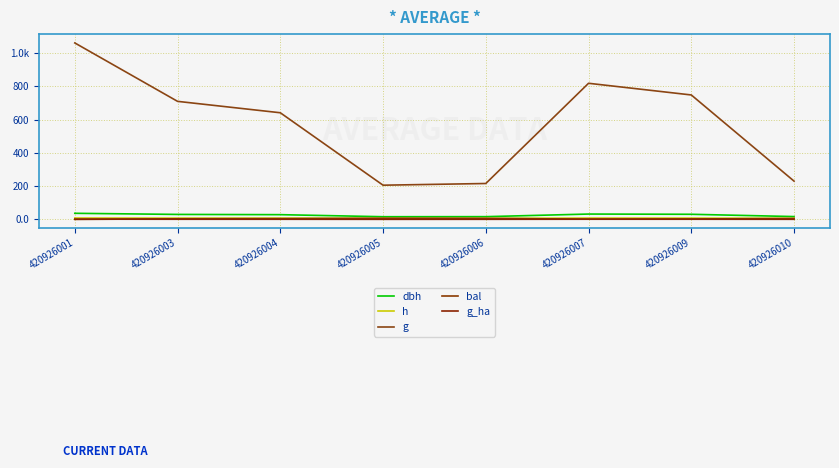

Reading left to right, extract all data points from this chart.

dbh: 420926001=36.8	420926003=30.1	420926004=28.6	420926005=16.2	420926006=16.6	420926007=32.3	420926009=30.9	420926010=17.1
h: 420926001=8.4	420926003=7.9	420926004=7.8	420926005=6.2	420926006=6.3	420926007=8.1	420926009=8.0	420926010=6.3
g: 420926001=1060.9	420926003=709.7	420926004=641.1	420926005=205.7	420926006=215.9	420926007=818.3	420926009=748.1	420926010=230.2
bal: 420926001=0.0	420926003=3.7	420926004=4.7	420926005=7.0	420926006=6.4	420926007=1.5	420926009=2.7	420926010=5.6
g_ha: 420926001=1.5	420926003=1.0	420926004=0.9	420926005=0.6	420926006=0.7	420926007=1.2	420926009=1.1	420926010=0.7